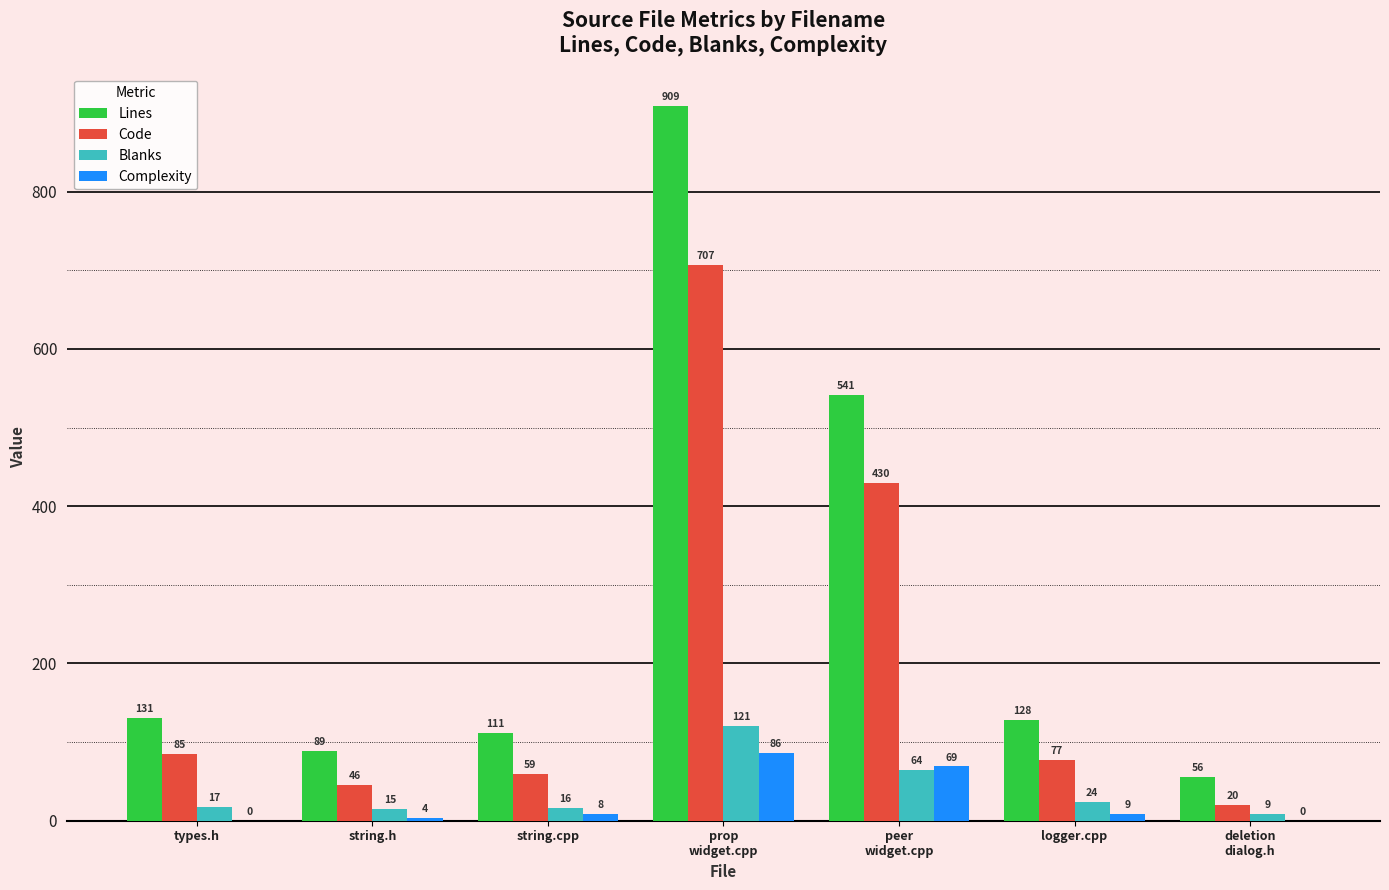

What value does the Code series have at string.cpp?

59